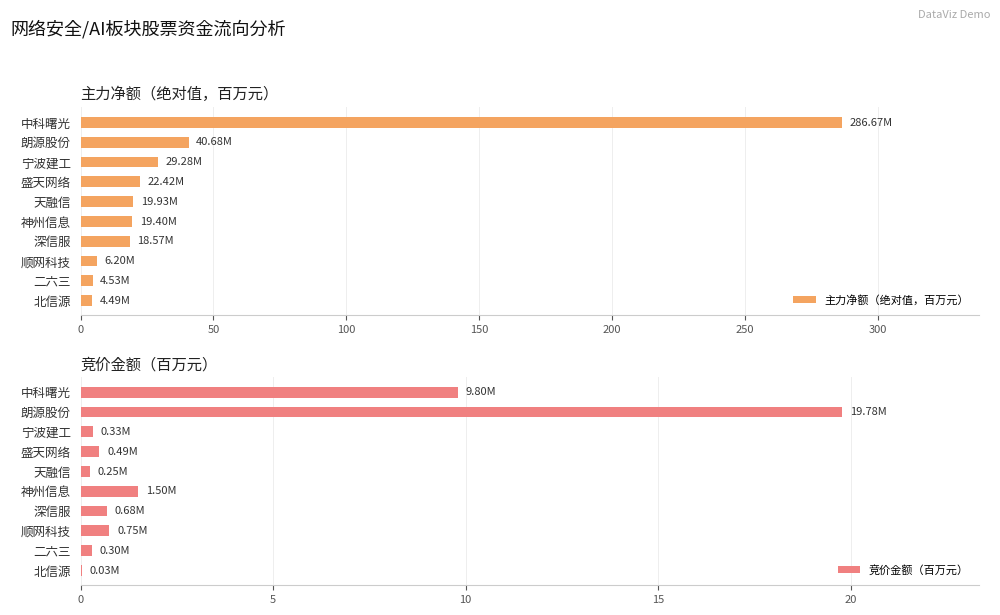

What is the sum of all 主力净额（绝对值，百万元） values?

452.2